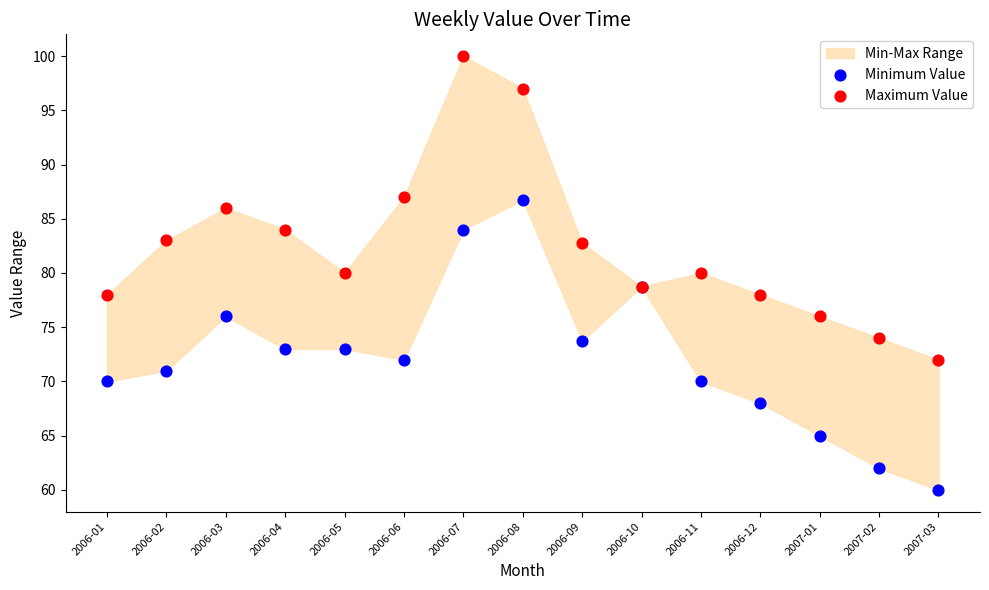

Which series reaches the maximum Y coordinate?

Maximum Value